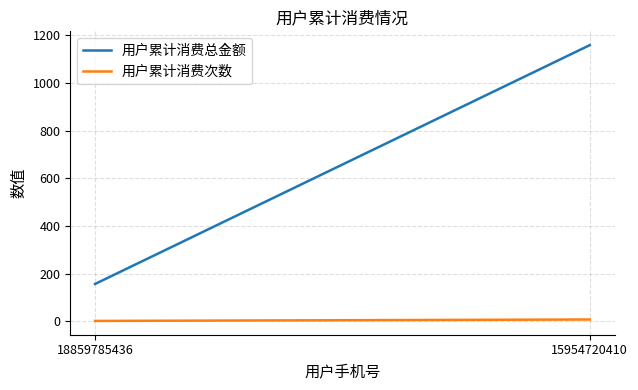

Which series has the largest total across all categories?

用户累计消费总金额